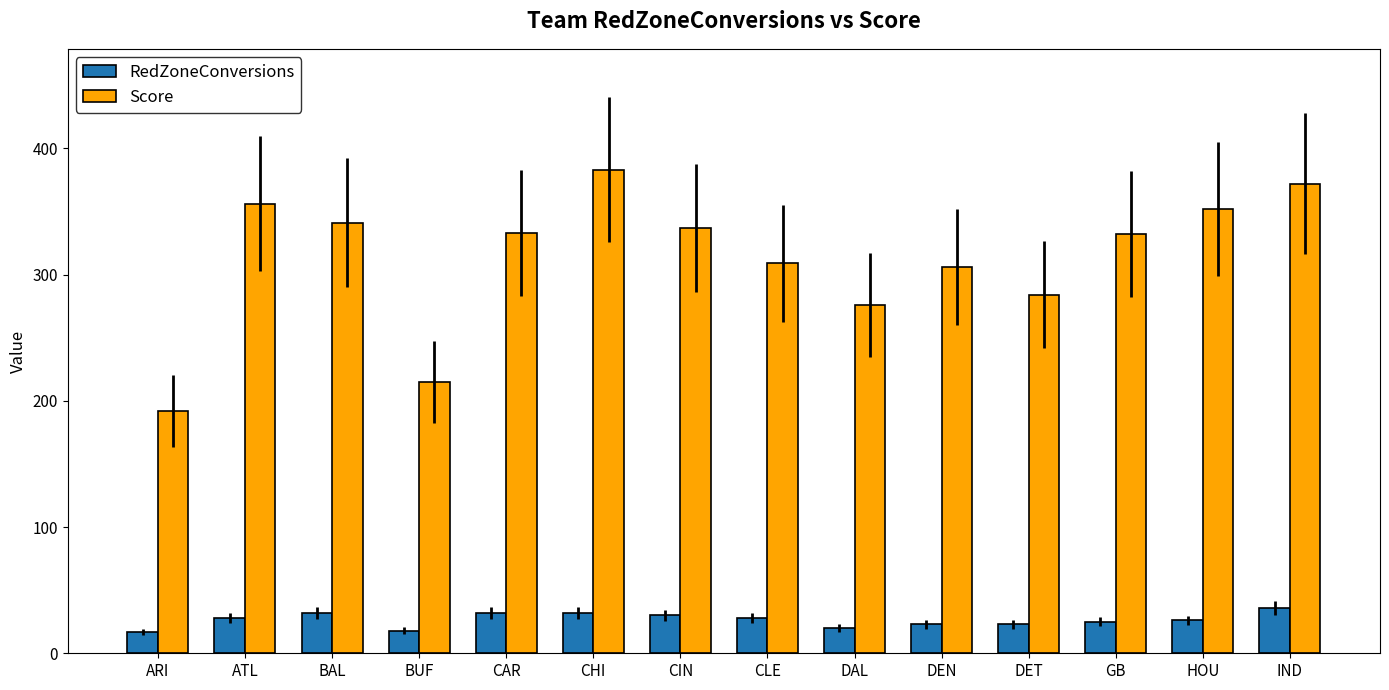

What is the maximum value for Score?

383